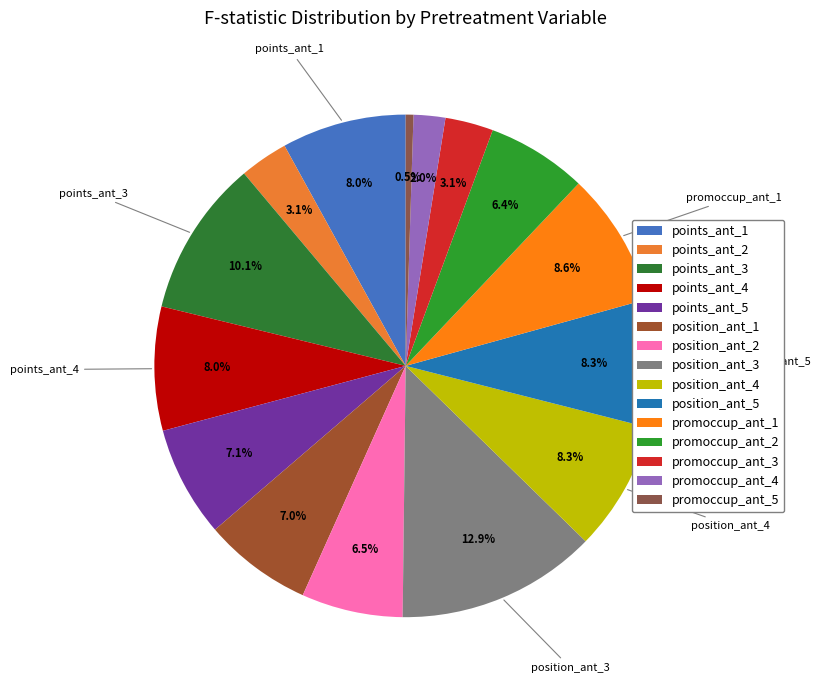

Does promoccup_ant_2 represent more than half of the total?

No